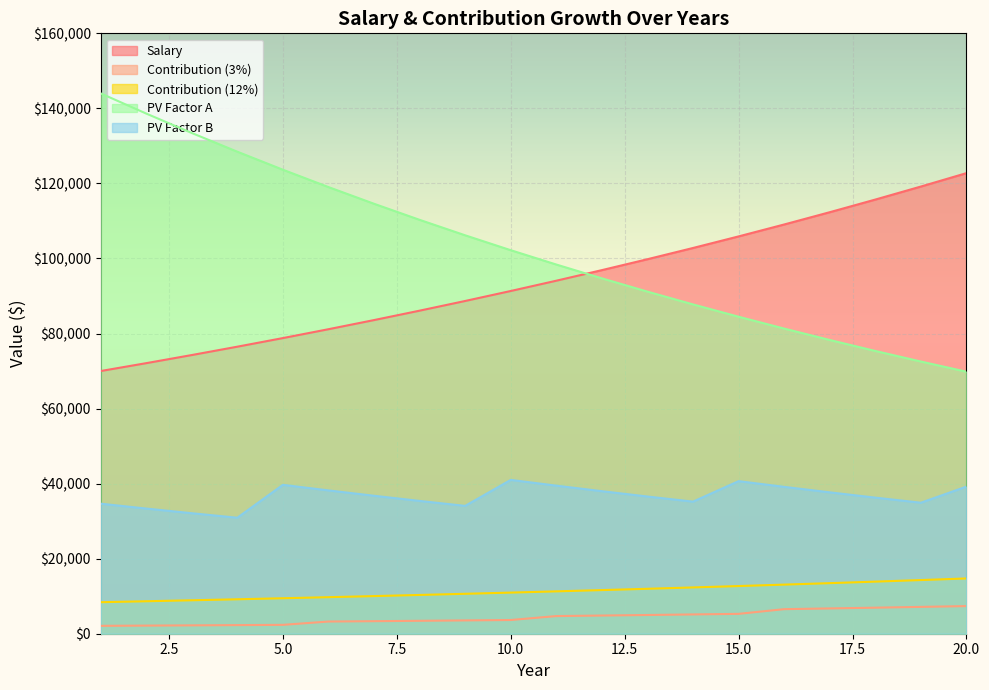

Which series has the largest range (max minus min)?

PV Factor A